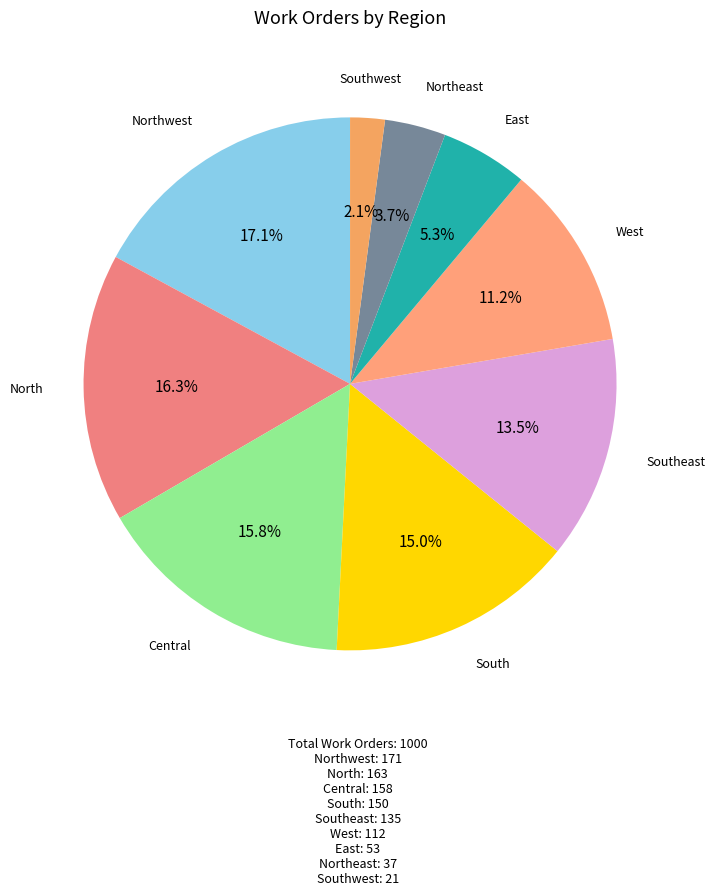

Which slice is the smallest?

Southwest